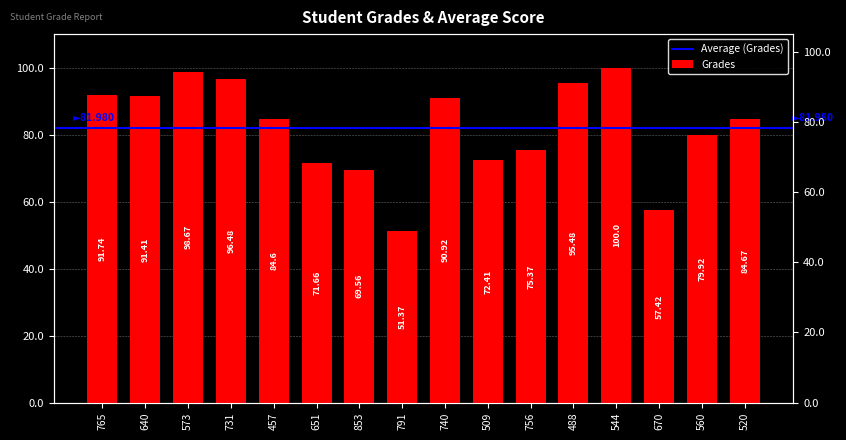

What is the approximate value at 544?

100.0